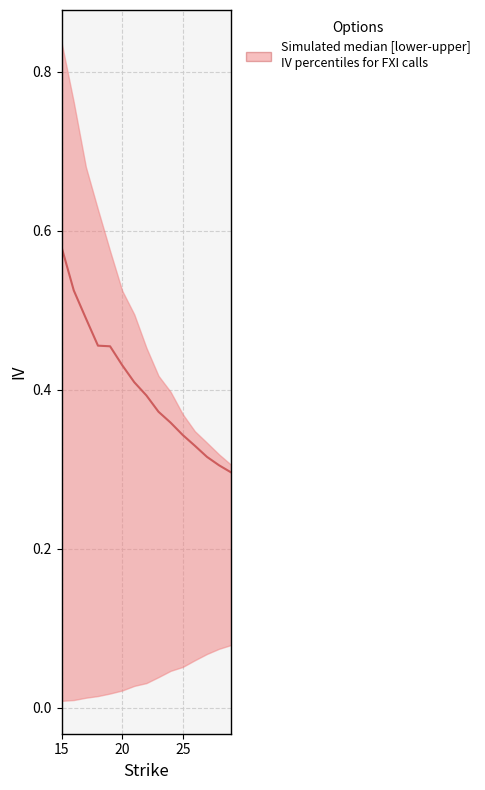

How many lines are shown in the chart?

1